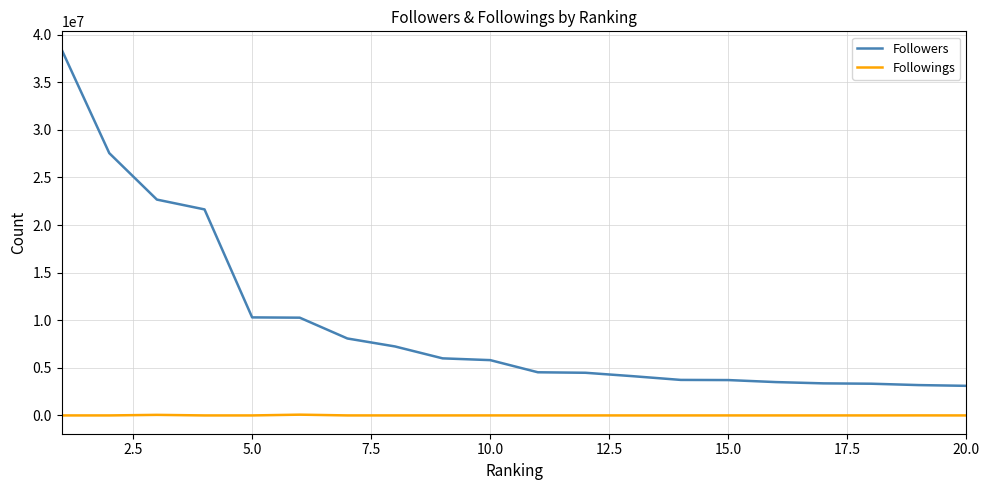

Rank the series by their average value, from highest to lowest.

Followers, Followings